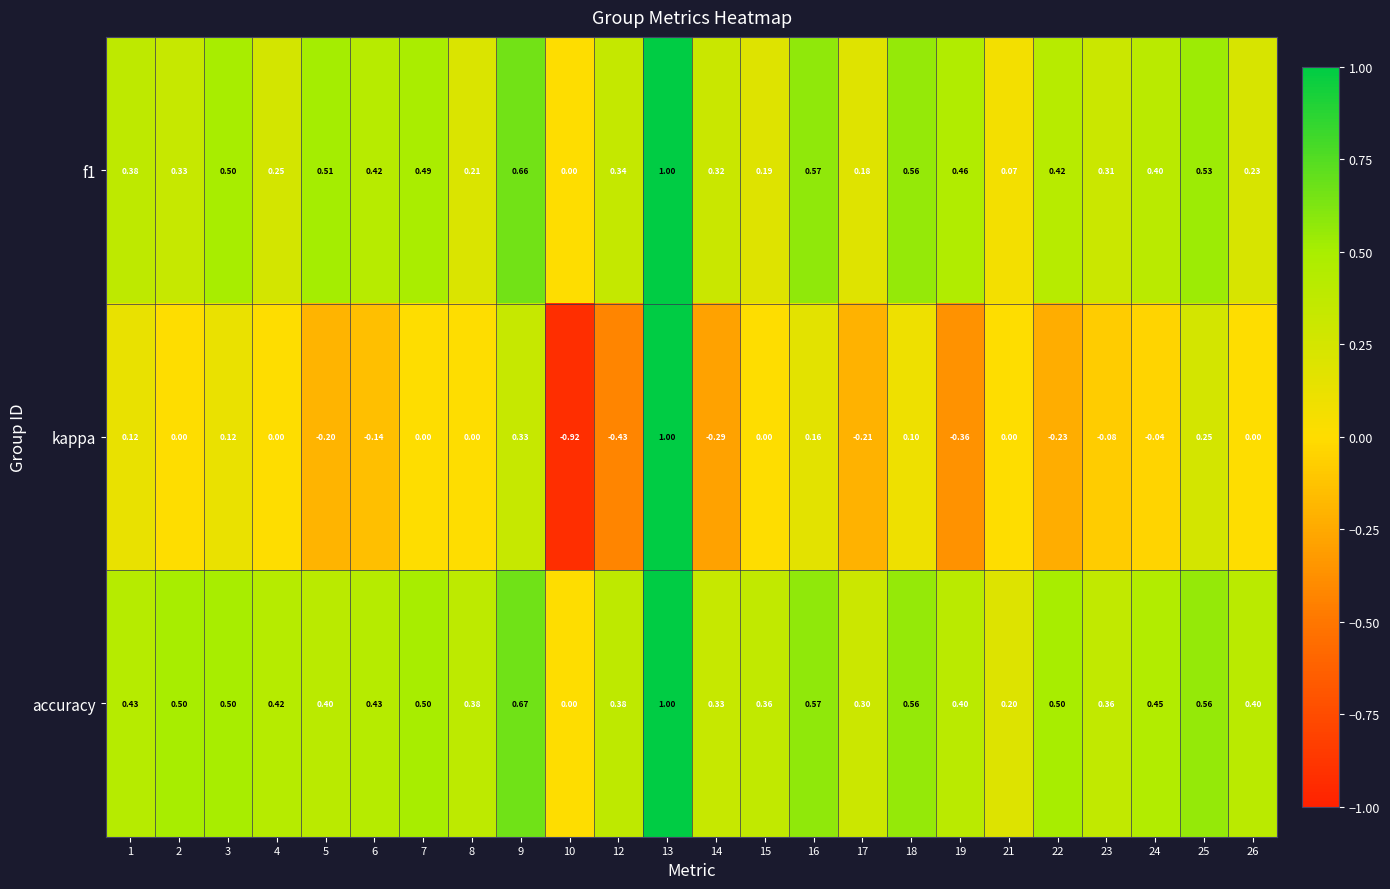

Is the value of kappa at 22 greater than the value of f1 at 22?

No